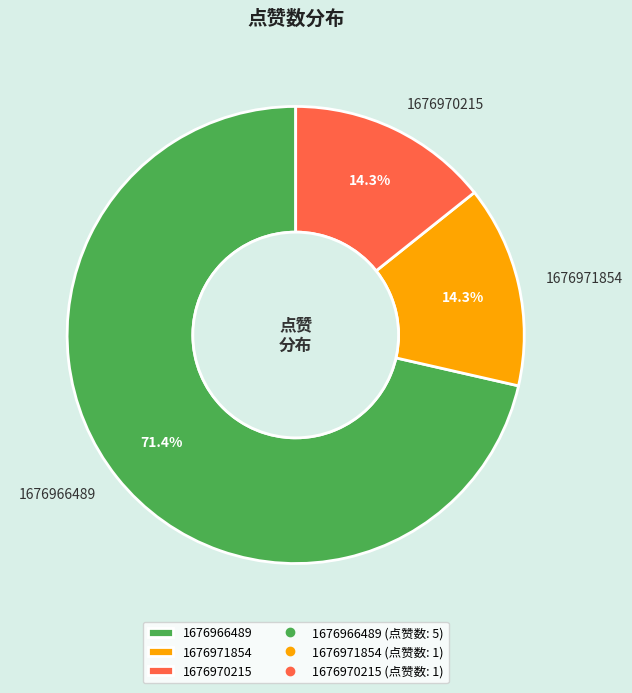

Between 1676966489 and 1676971854, which is larger?

1676966489